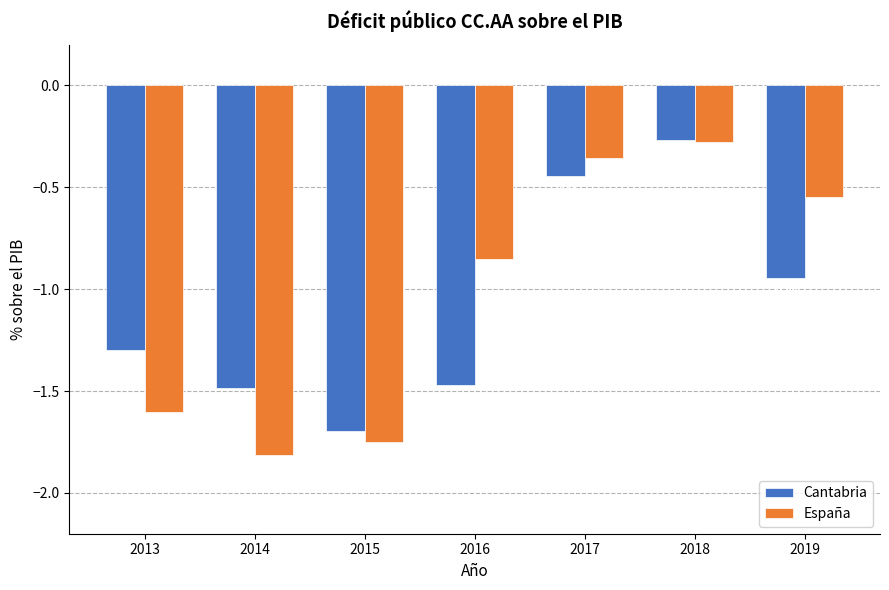

Rank the series by their average value, from highest to lowest.

España, Cantabria